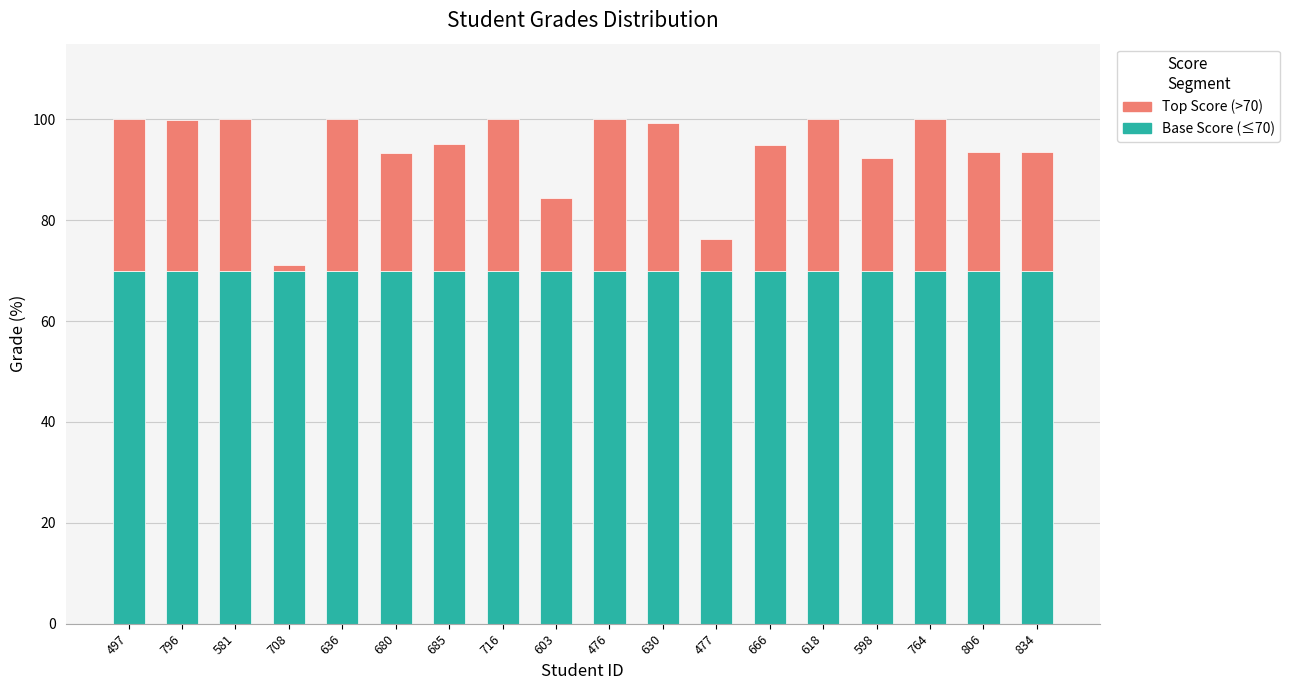

What is the average value of the Base Score (≤70) series?

70.0